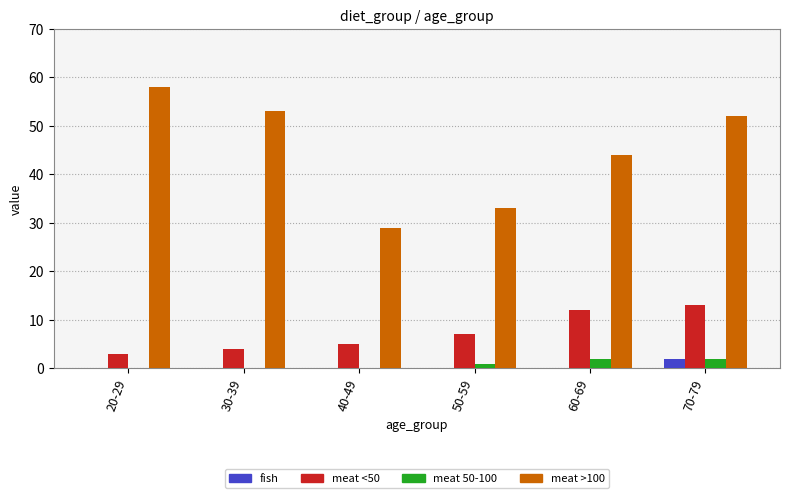

Reading left to right, list all the values displayed in this chart.

fish: 20-29=0	30-39=0	40-49=0	50-59=0	60-69=0	70-79=2
meat <50: 20-29=3	30-39=4	40-49=5	50-59=7	60-69=12	70-79=13
meat 50-100: 20-29=0	30-39=0	40-49=0	50-59=1	60-69=2	70-79=2
meat >100: 20-29=58	30-39=53	40-49=29	50-59=33	60-69=44	70-79=52